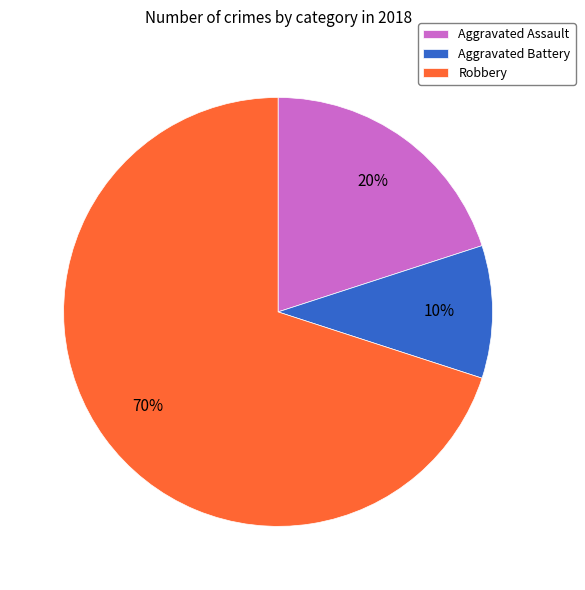

Which category has the biggest portion of the pie?

Robbery